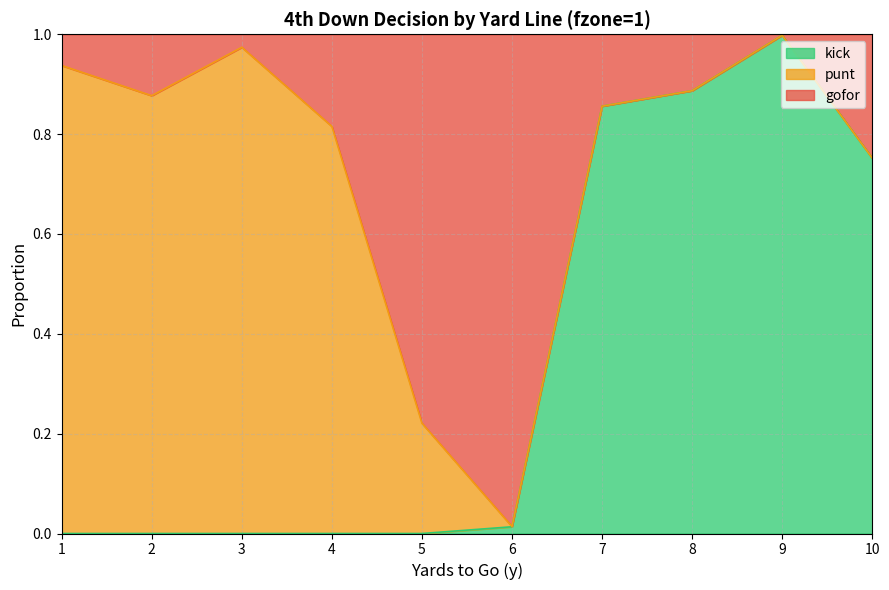

What is the value of the kick point at the 10th from the left?

0.8